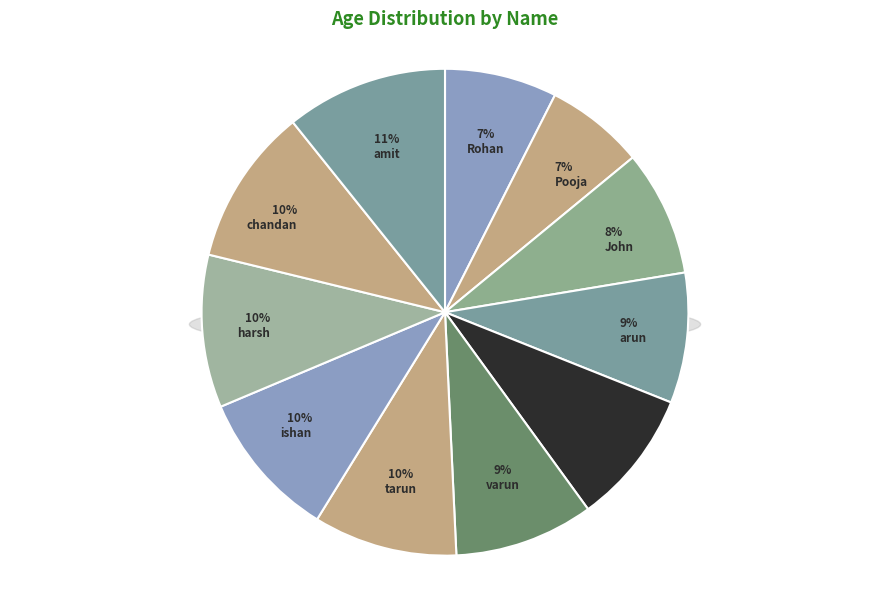

Is there a majority slice in this chart?

No